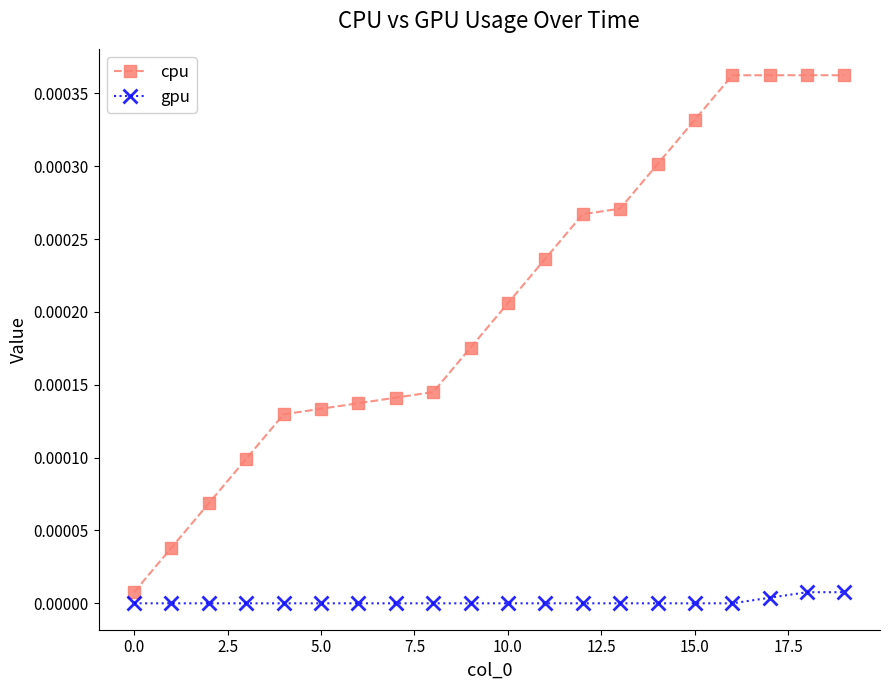

Which series has the largest total across all categories?

cpu